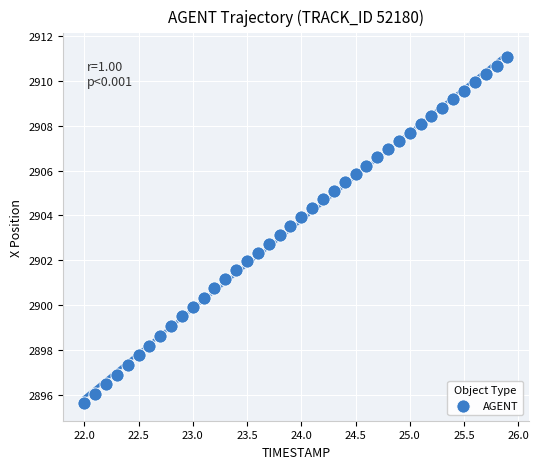

What is the range of Y values (max minus min)?

15.4